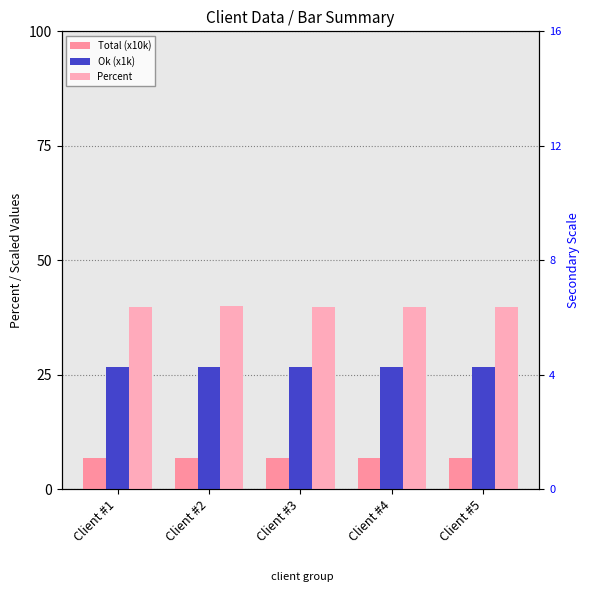

Which series has the widest spread of values?

Percent